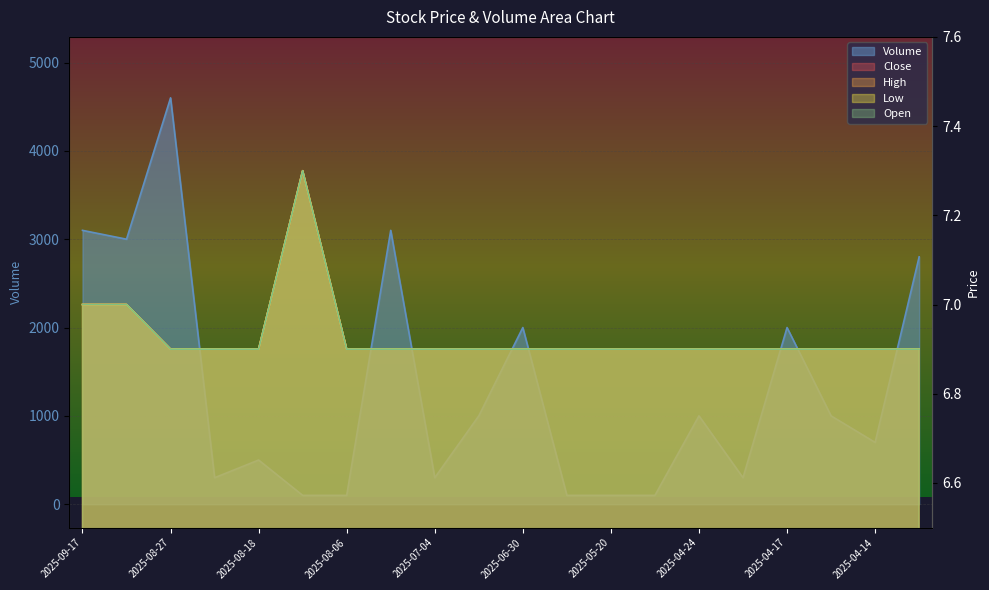

How many series are shown in this chart?

5